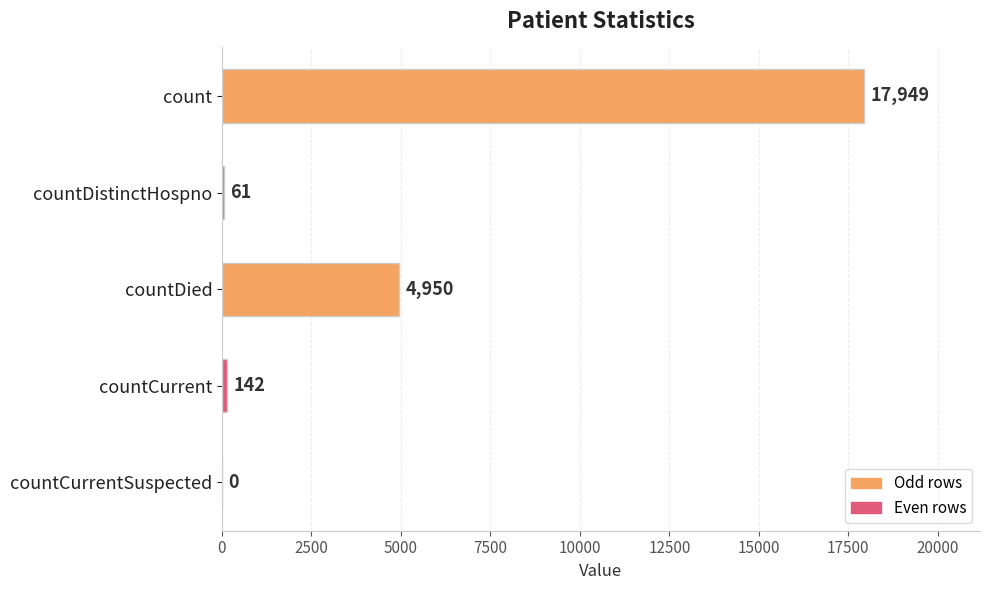

What is the average value?

4620